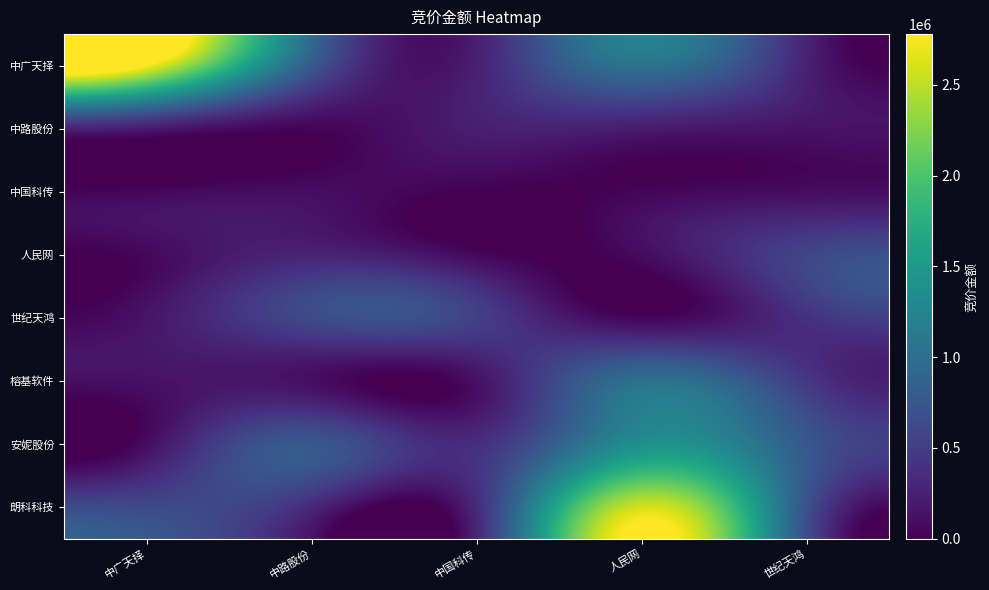

What is the spread (max minus min) of values at 中广天择?

2729520